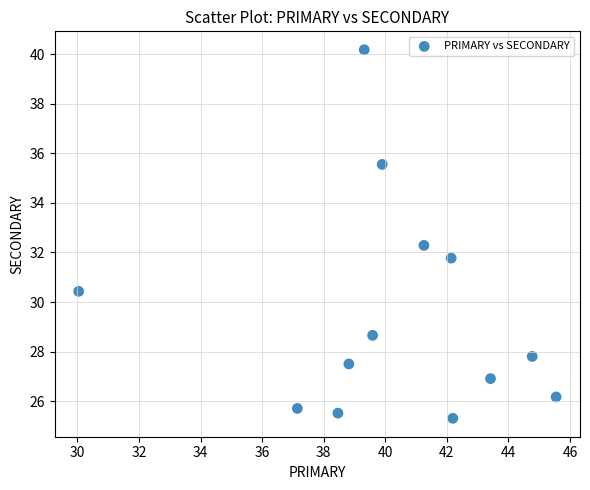

What is the range of X values (max minus min)?

15.5